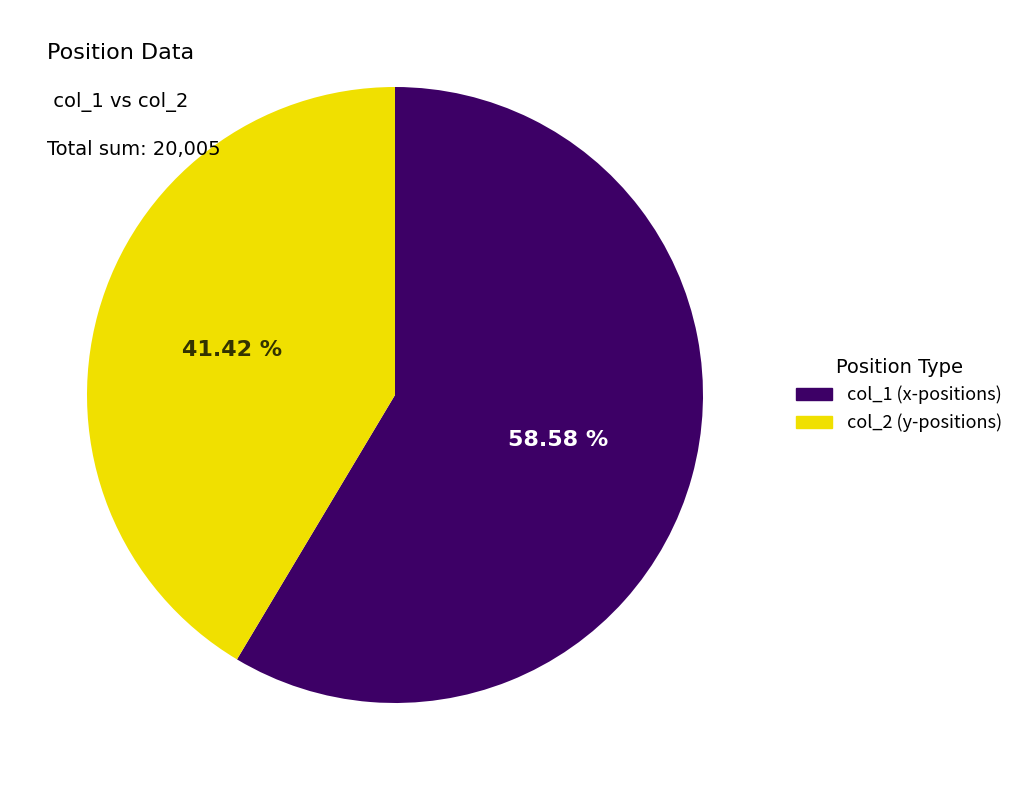

Is there a majority slice in this chart?

Yes